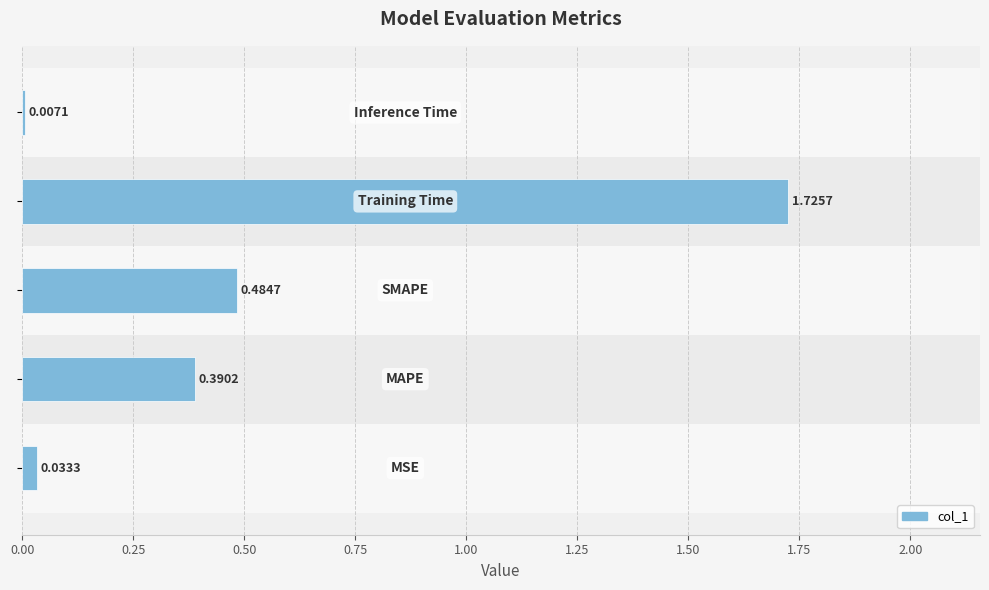

What is the sum of all values?

2.6